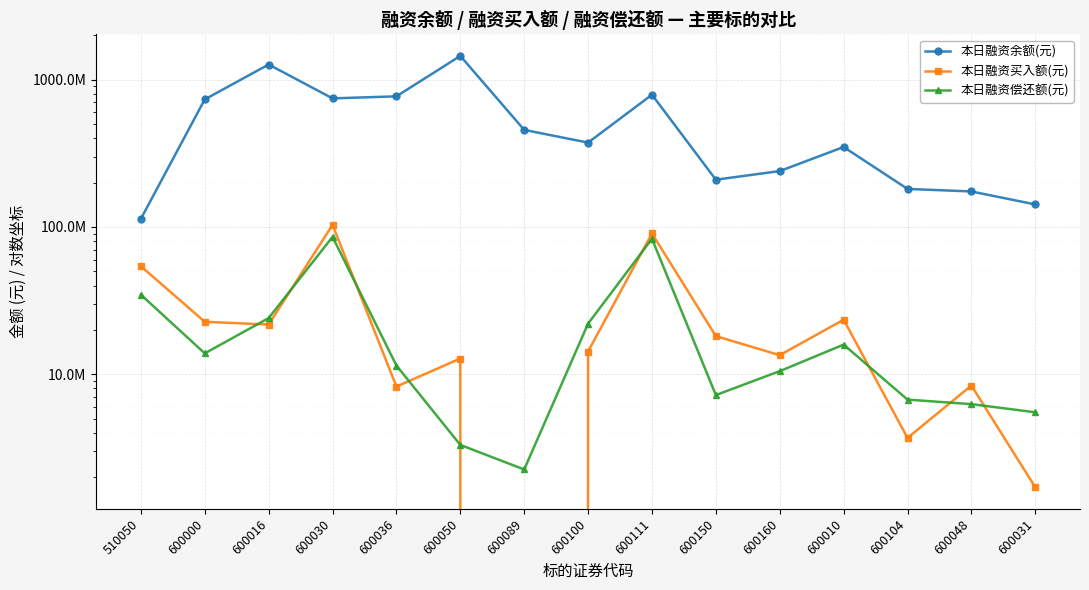

How many intersections are there between 本日融资买入额(元) and 本日融资偿还额(元)?

9